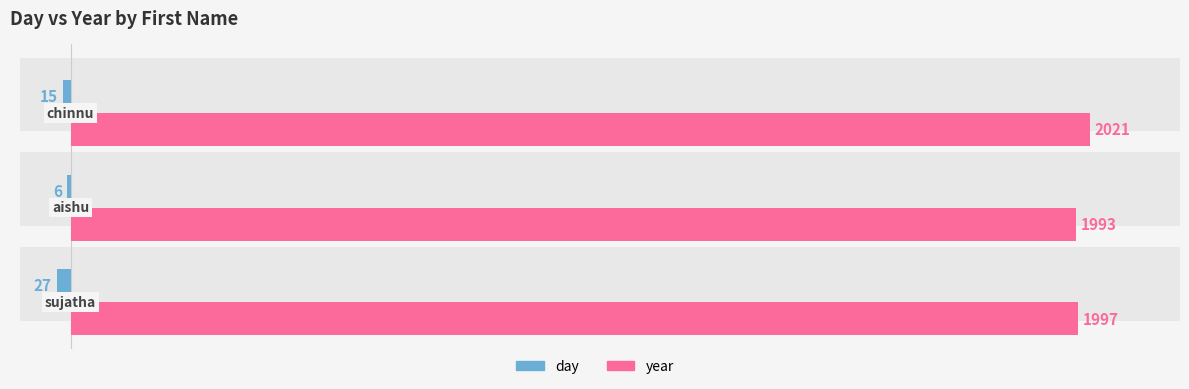

Rank the series at 2 from highest to lowest value.

year, day